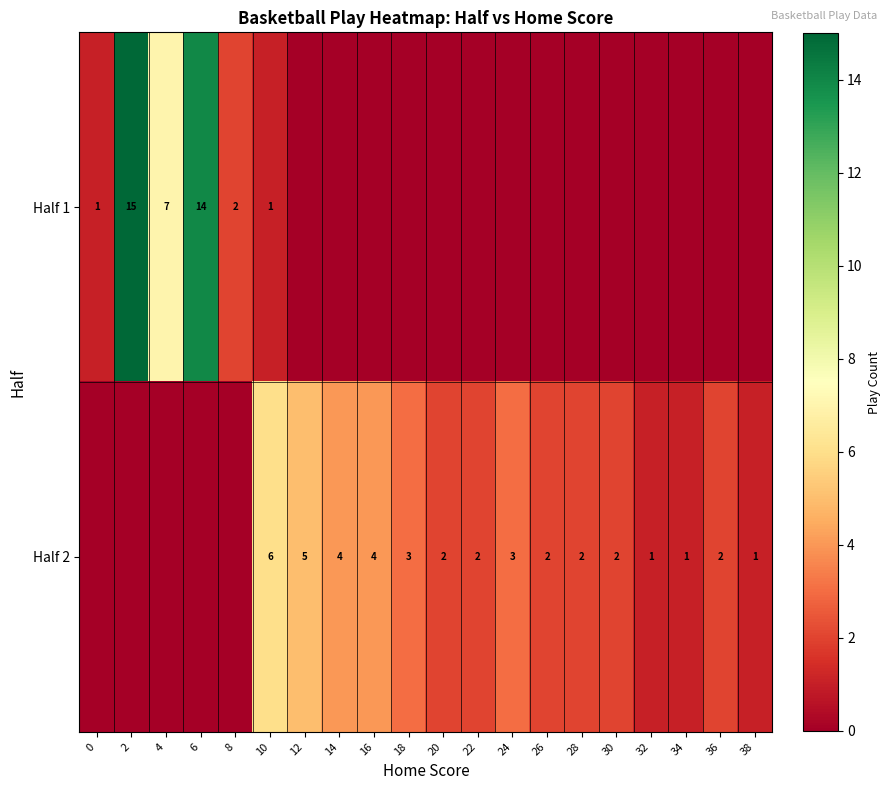

Is it true that Half 2 equals 1 at 20?

False